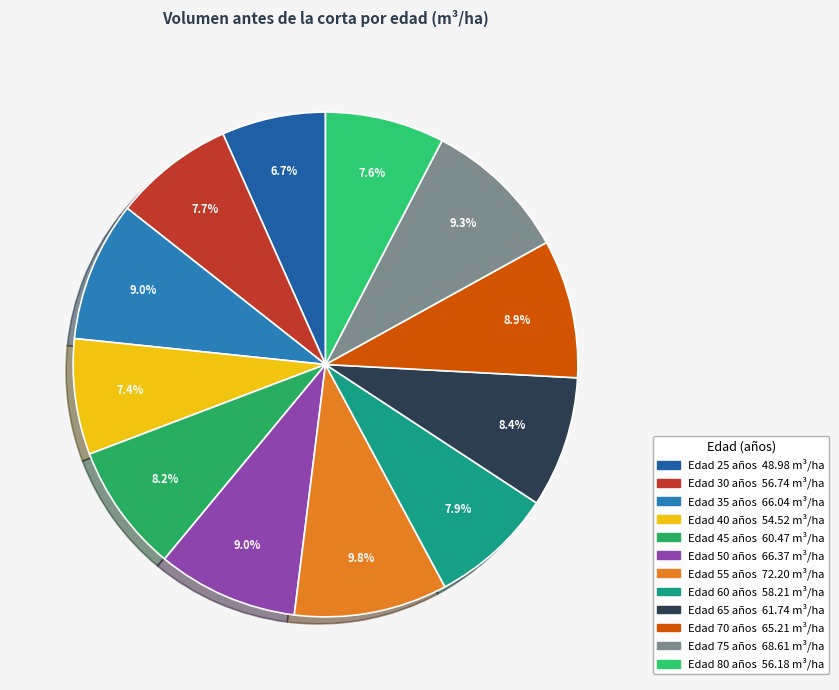

How many slices are in this pie chart?

12